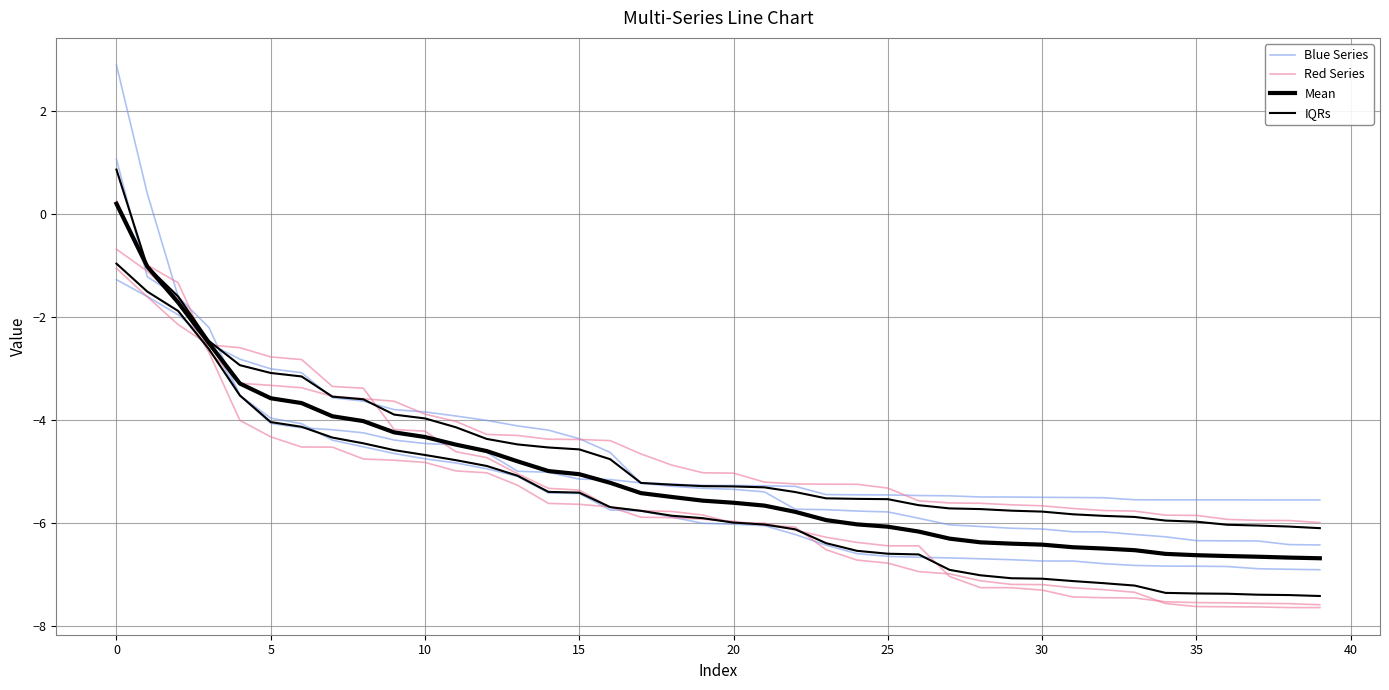

What is the total value across all series at 22?

-34.7